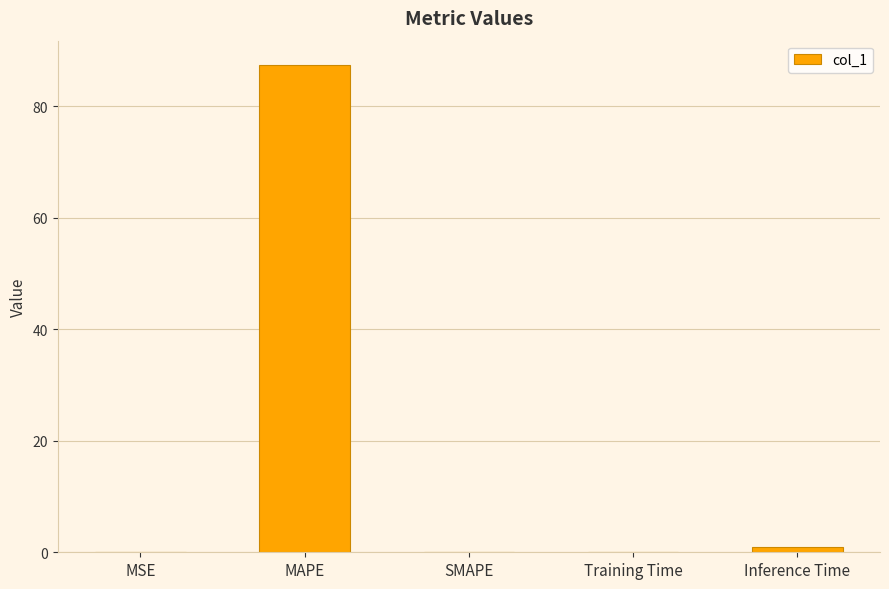

The chart shows a value of 0.0 at MSE. True or false?

True